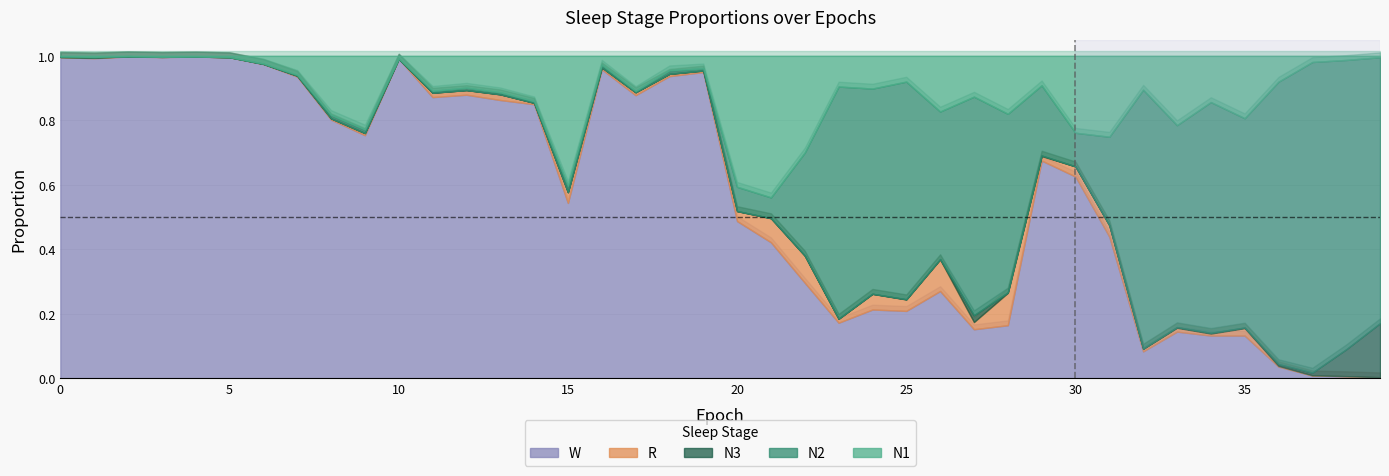

The value of N2 at 37 is 1.0. True or false?

True